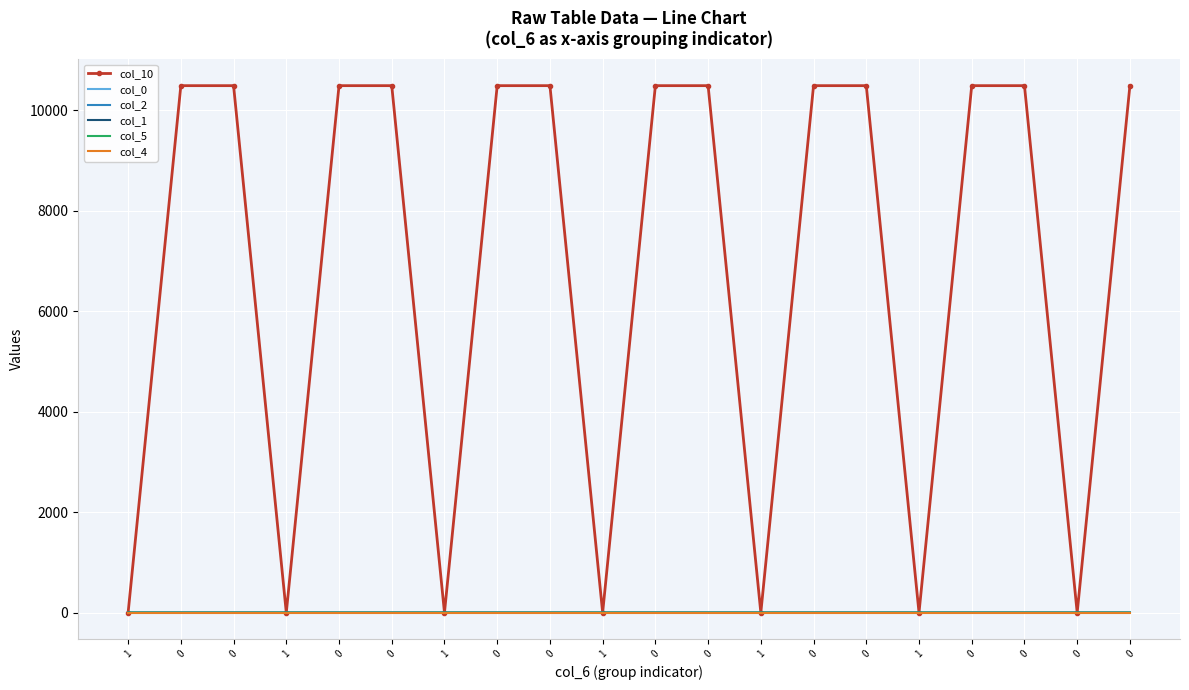

At 0, list the series in order from largest to smallest.

col_10, col_4, col_5, col_2, col_0, col_1